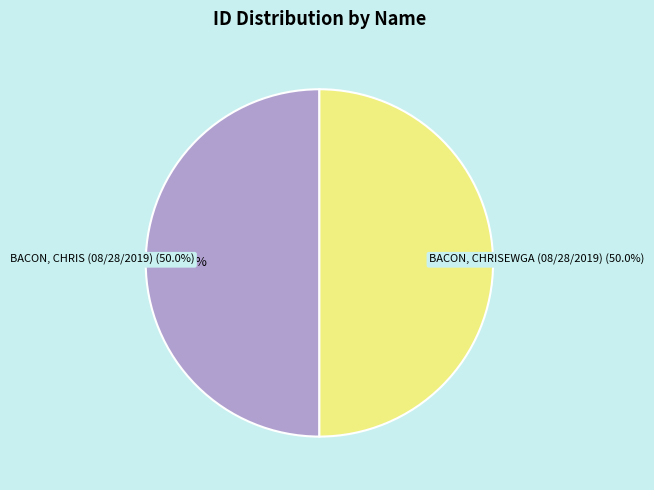

Count the number of slices in the pie.

2